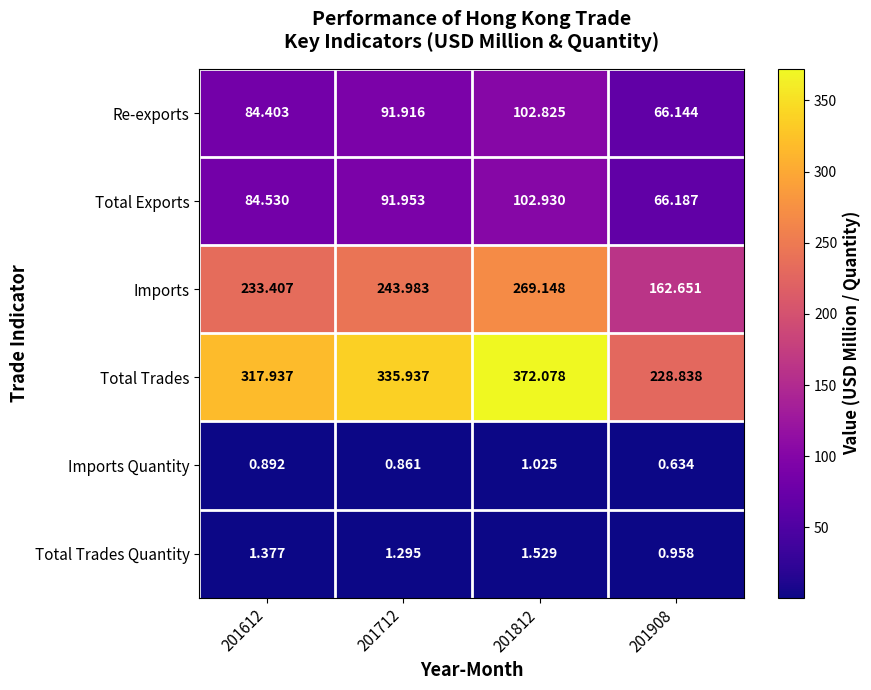

List the series in order of their peak value, highest first.

Total Trades, Imports, Total Exports, Re-exports, Total Trades Quantity, Imports Quantity